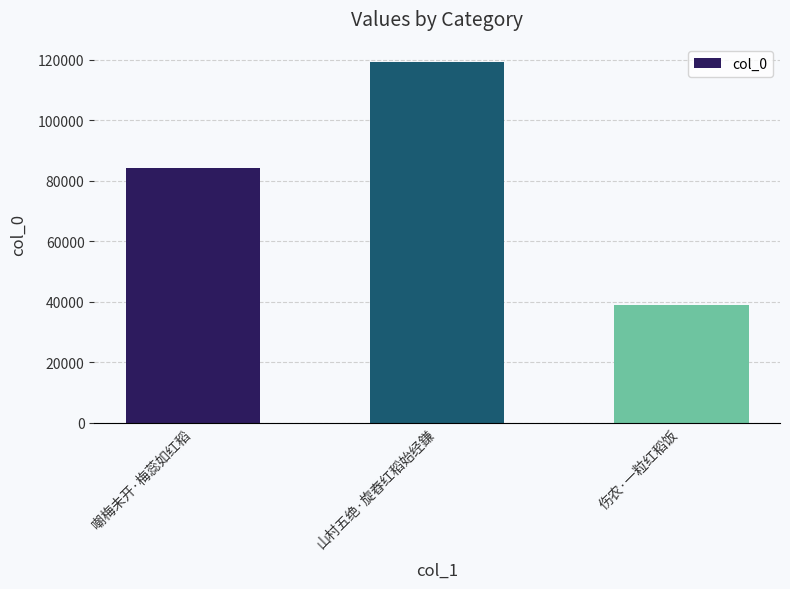

Where is the data nearest to the value 78934?

嘲梅未开·梅蕊如红稻